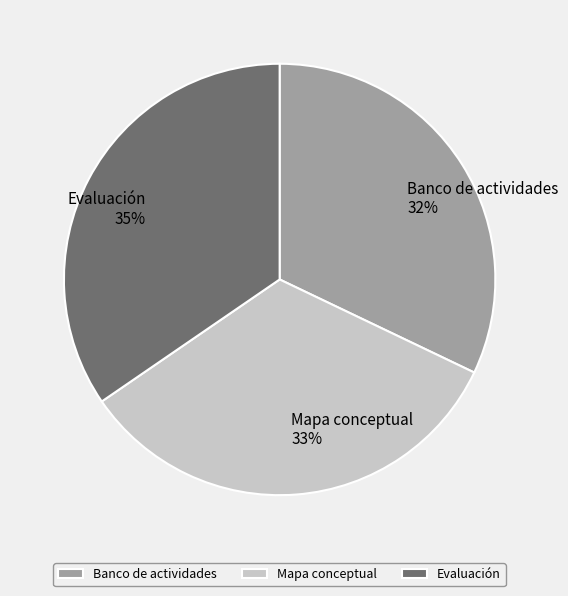

Does Evaluación represent more than half of the total?

No